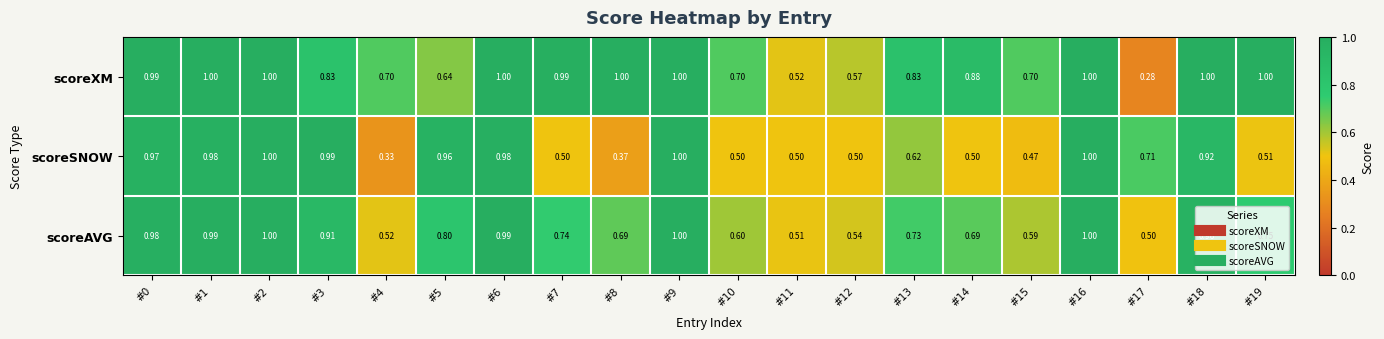

How many series are shown in this chart?

3